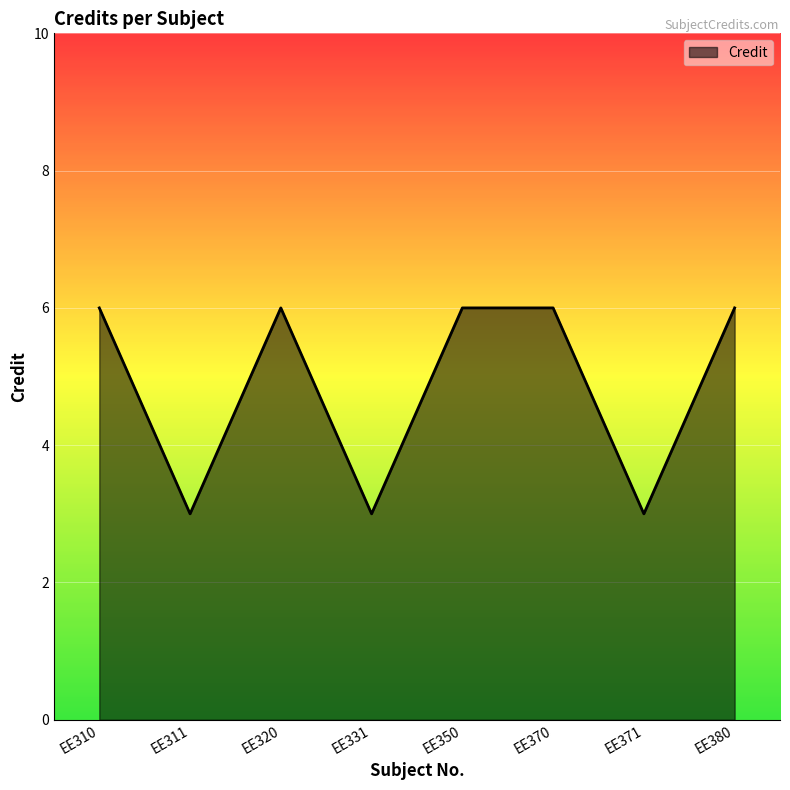

True or false: the data has more than 2 interior local peaks.

False